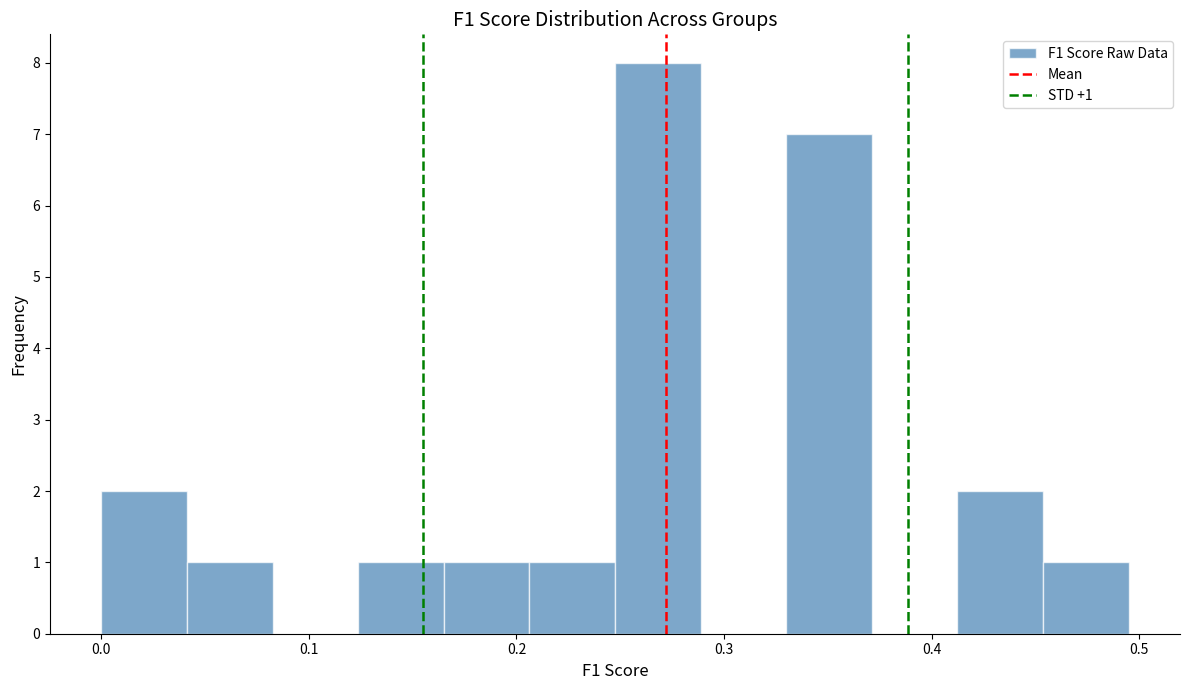

Which range on the x-axis has the tallest bar?

0.25 to 0.29